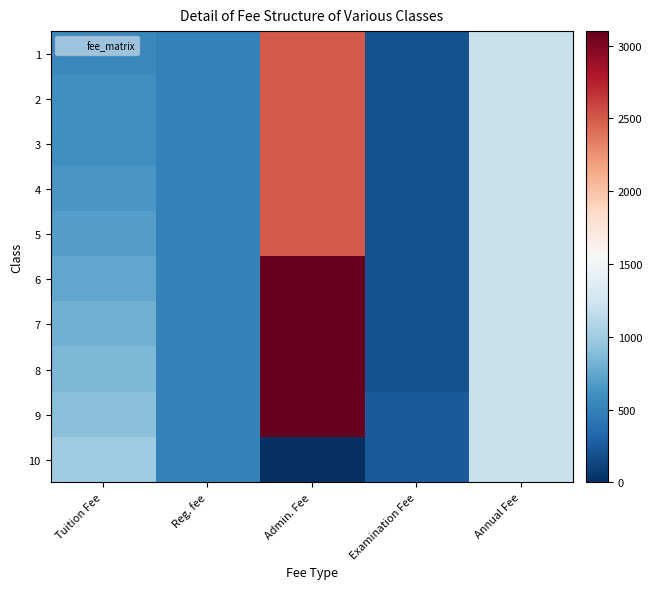

Count the number of data series in this chart.

10